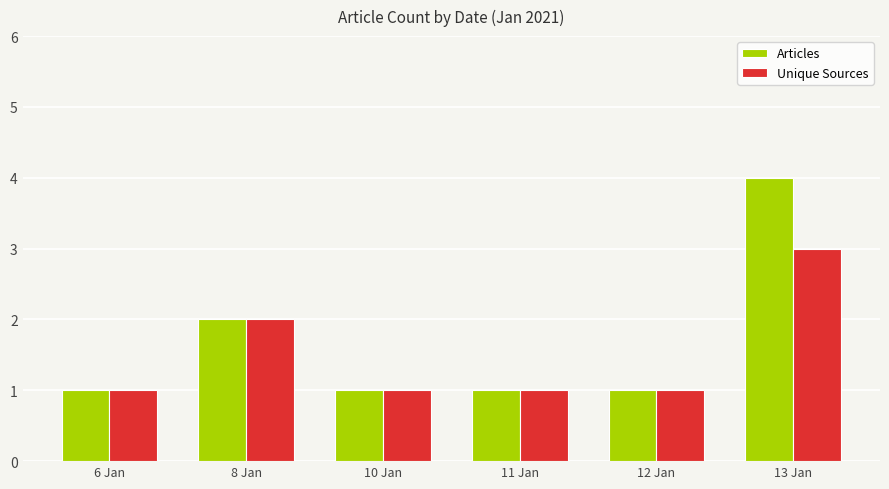

How many data points does each series have?

6